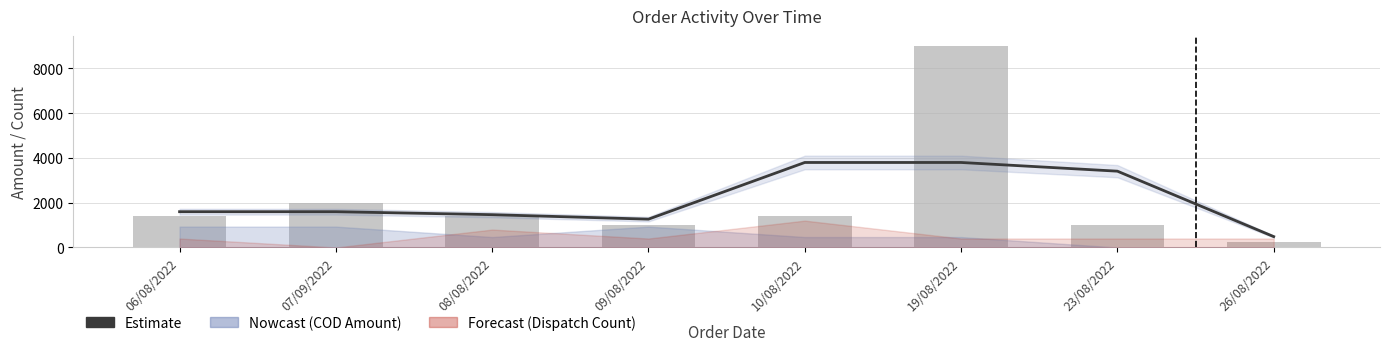

True or false: Amount (Estimate) has a value of 430 at 07/09/2022.

False